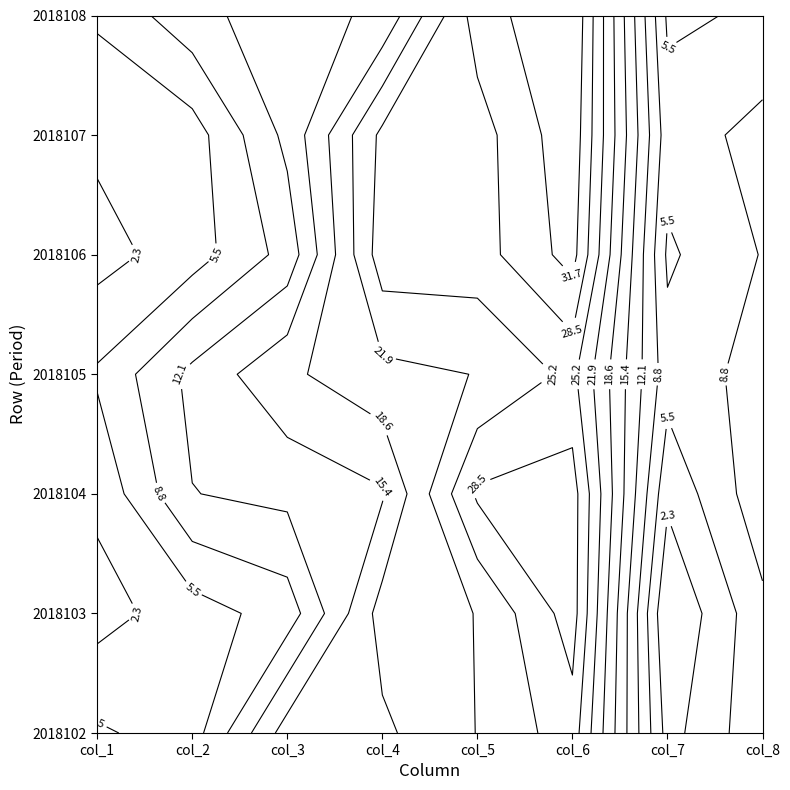

At how many categories does at least one series exceed 32?

1